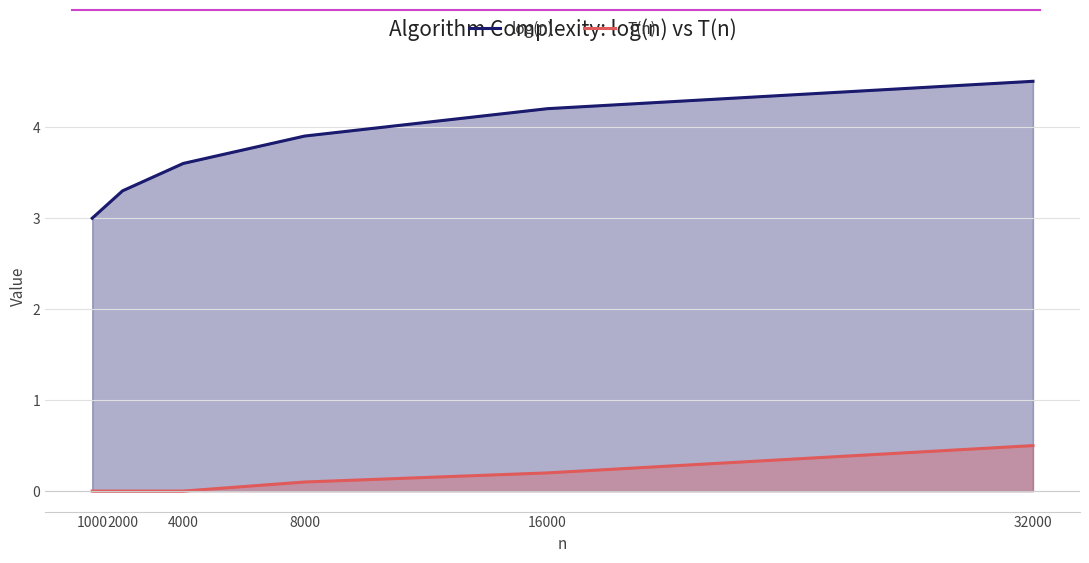

Does the chart display data point markers on the line(s)?

No